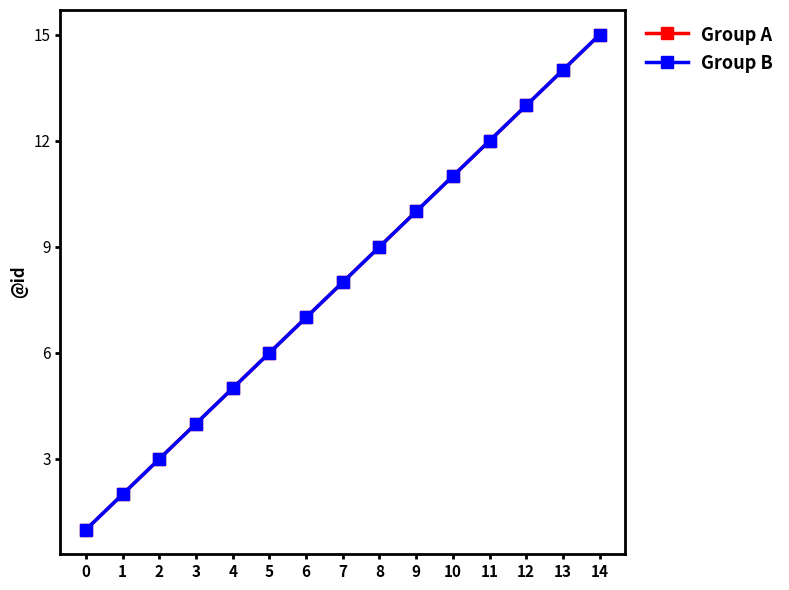

At which label is Group A closest to 8?

7